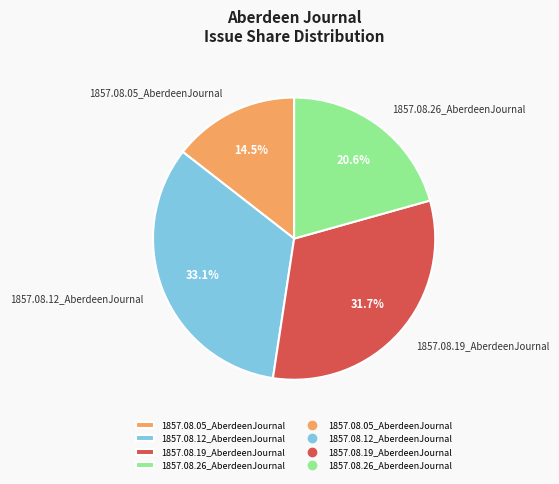

Which slice is the smallest?

1857.08.05_AberdeenJournal